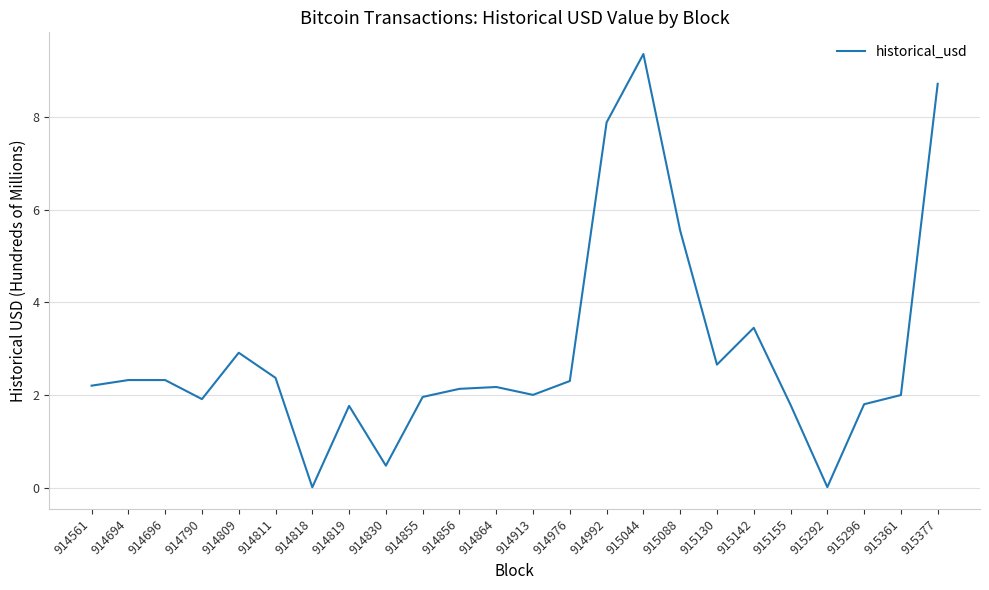

Is it true that the value at 915296 is 1.8?

True